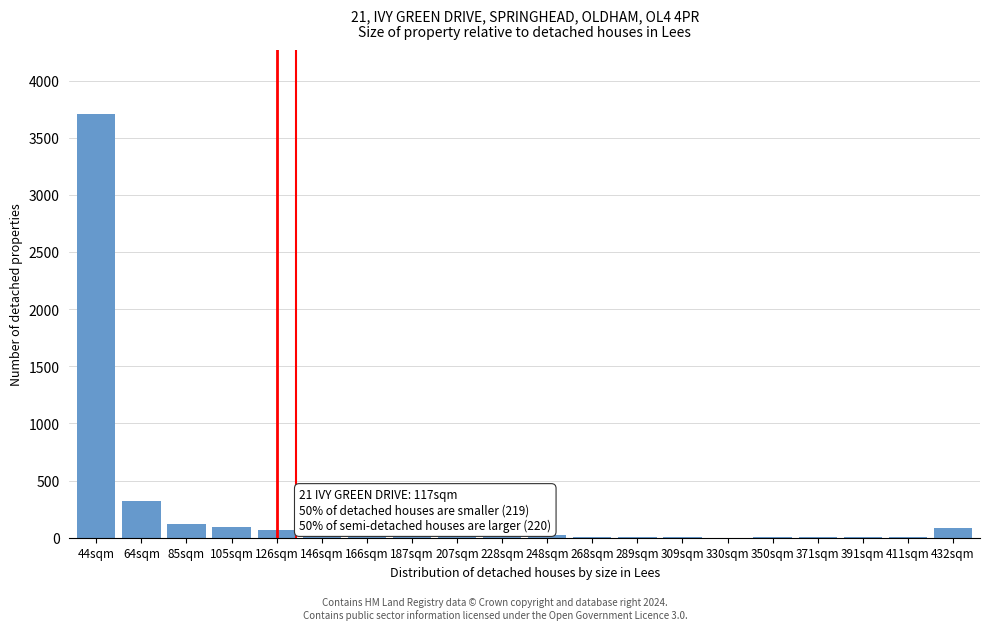

What is the sum of all values?

4576